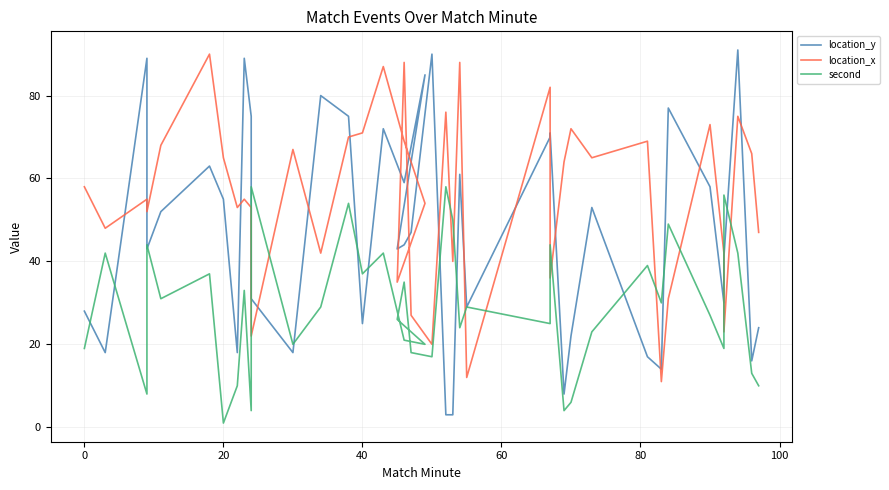

The location_x series shows 125 at 15. True or false?

False